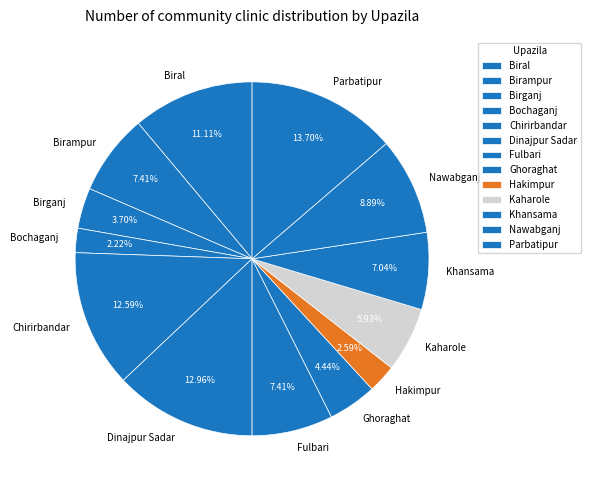

Is the sum of Birampur and Khansama greater than half?

No